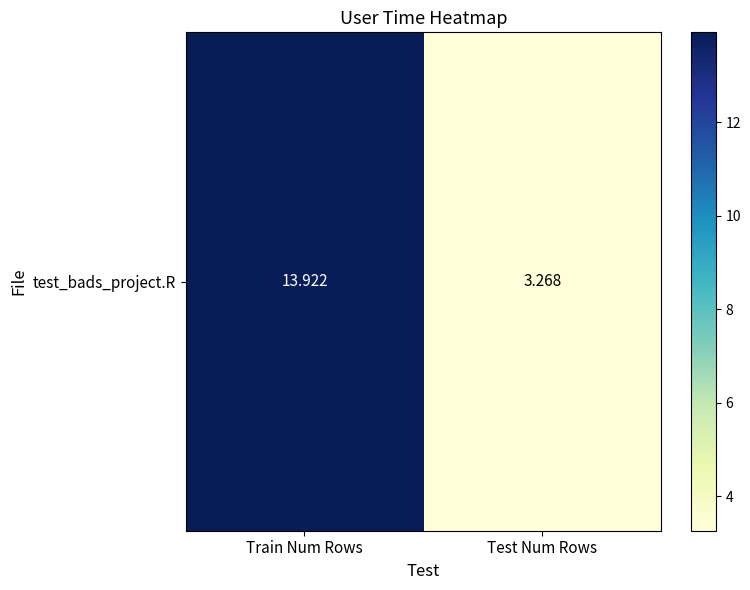

What is the smallest value displayed?

3.3